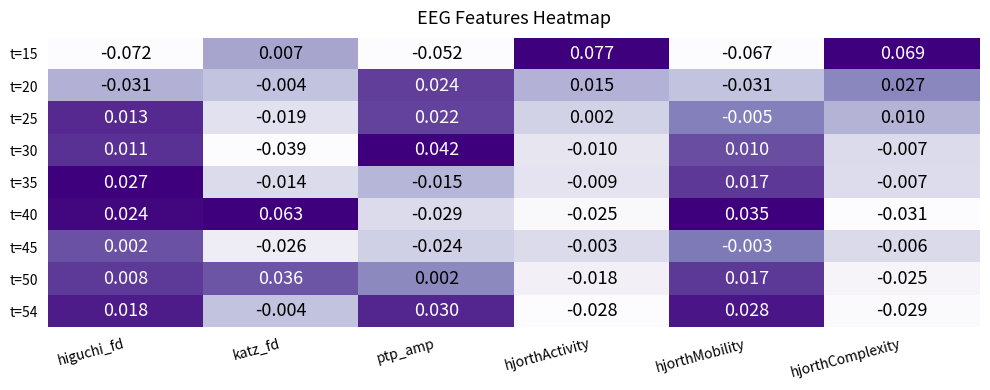

Which category has the highest value across all series?

hjorthActivity